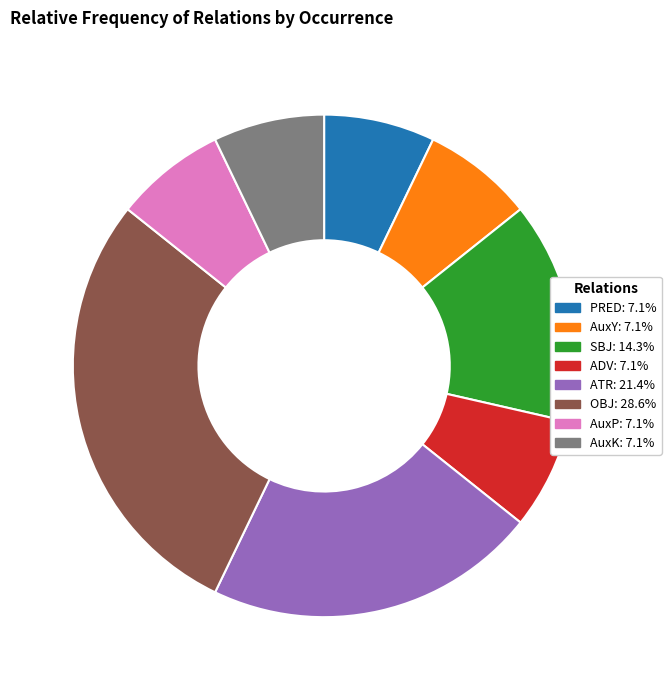

The AuxY slice represents 20% of the pie. True or false?

False